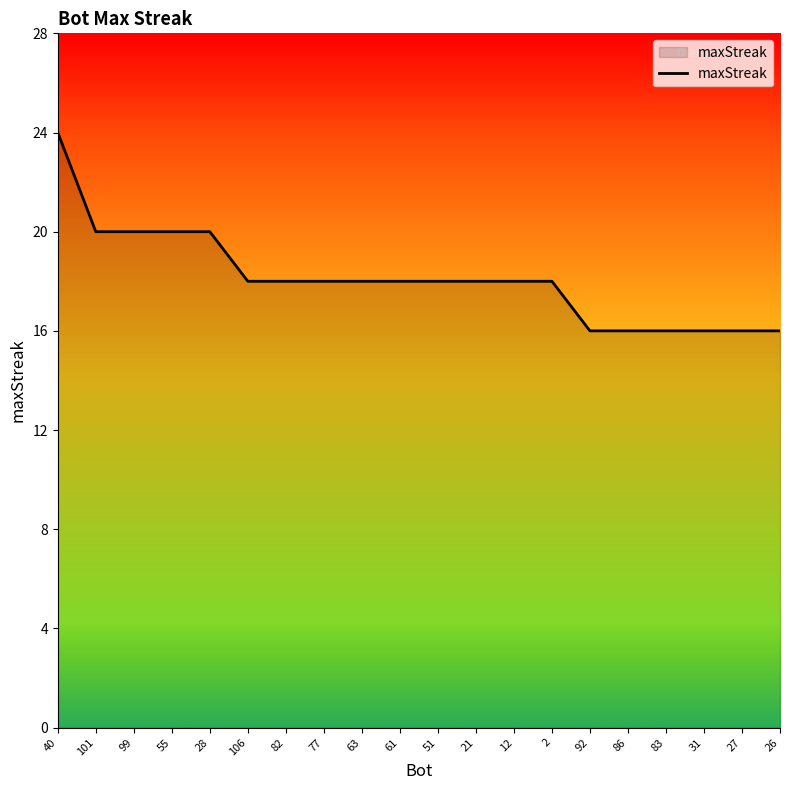

Reading left to right, list all the values displayed in this chart.

40=24	101=20	99=20	55=20	28=20	106=18	82=18	77=18	63=18	61=18	51=18	21=18	12=18	2=18	92=16	86=16	83=16	31=16	27=16	26=16